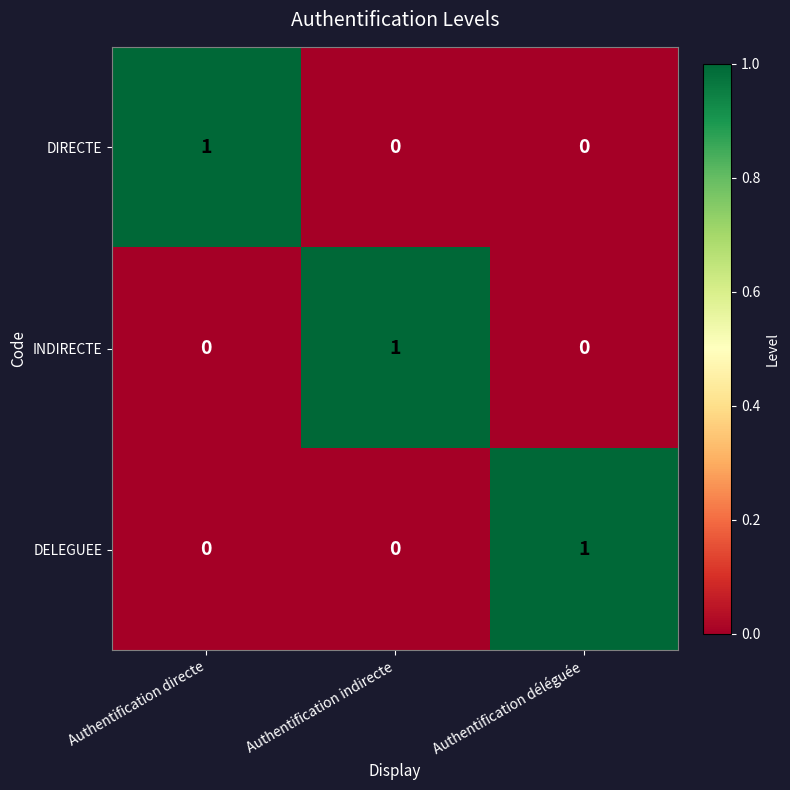

Count the number of data series in this chart.

3